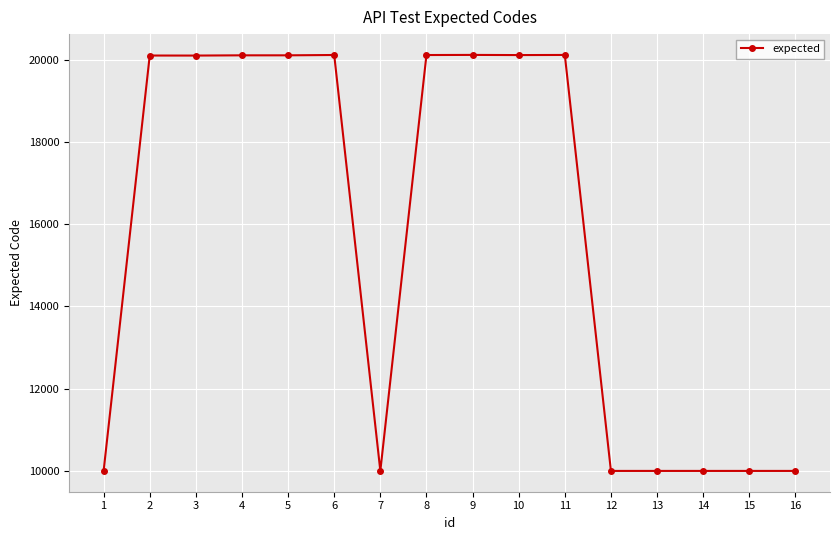

What is the value of the 14th point from the left?

10001